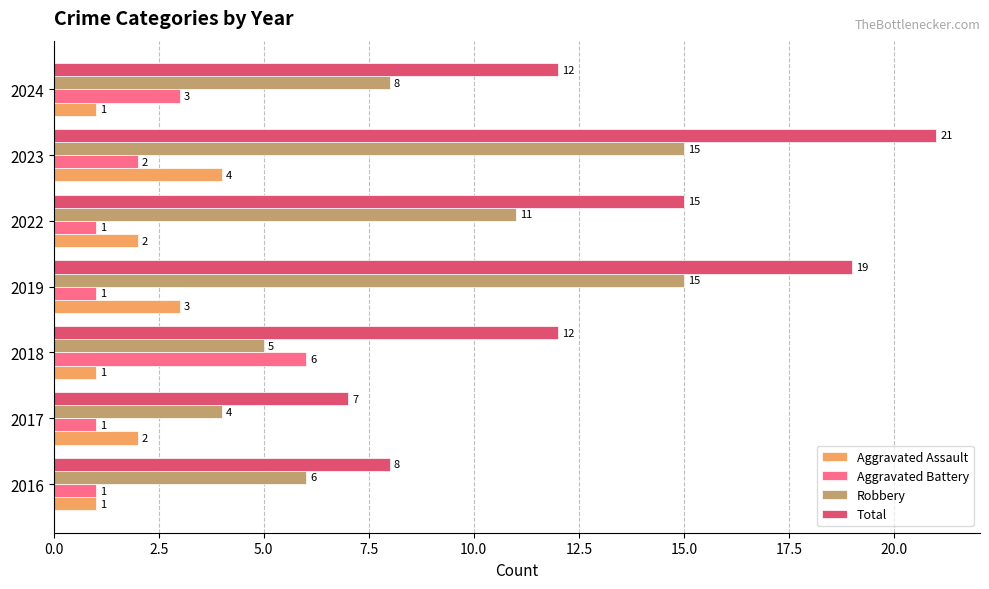

Rank the series by their maximum value, from lowest to highest.

Aggravated Assault, Aggravated Battery, Robbery, Total